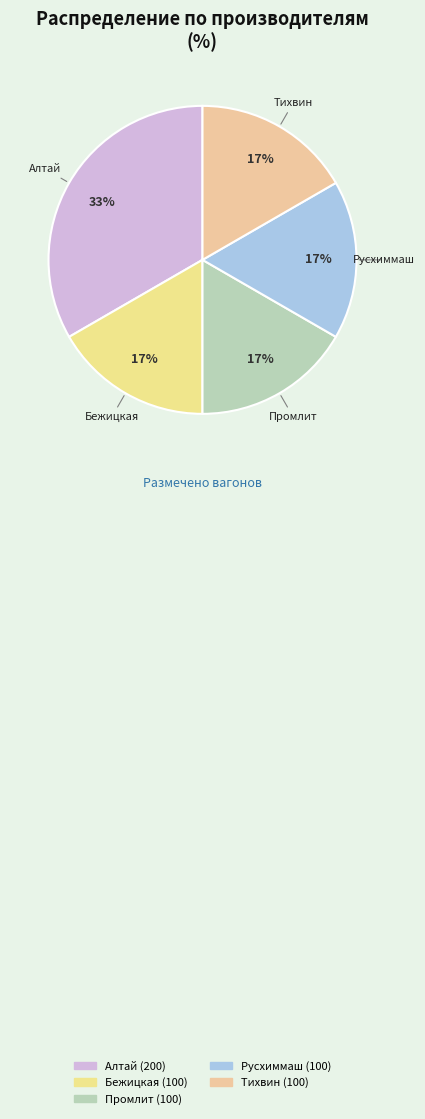

What percentage is the Тихвин slice, to the nearest percent?

17%